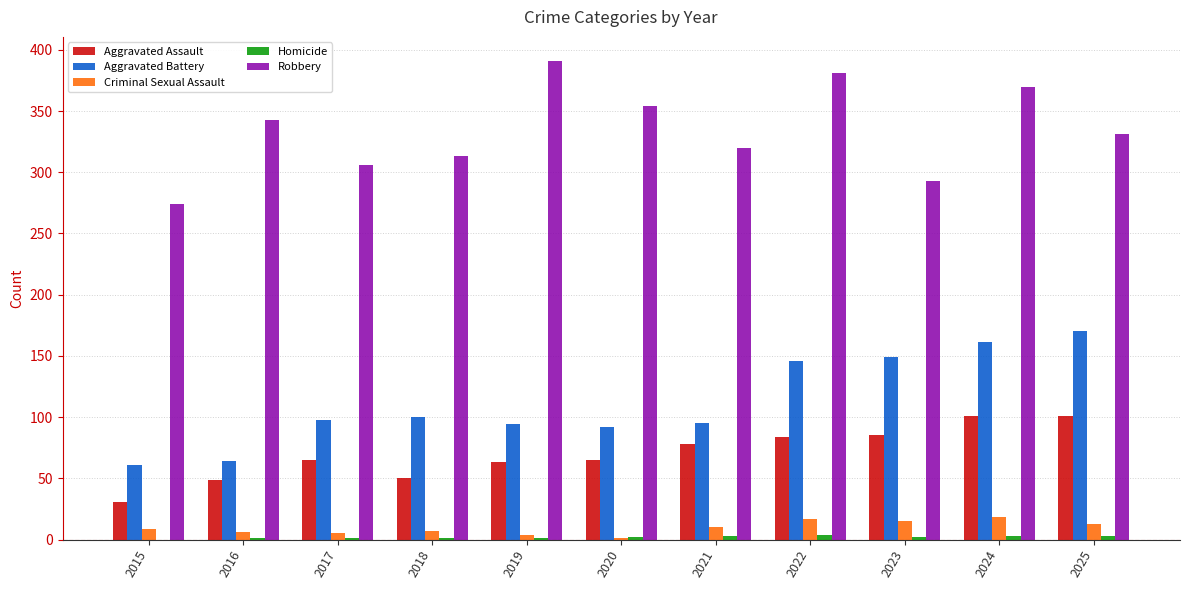

What is the maximum value shown in the chart?

391